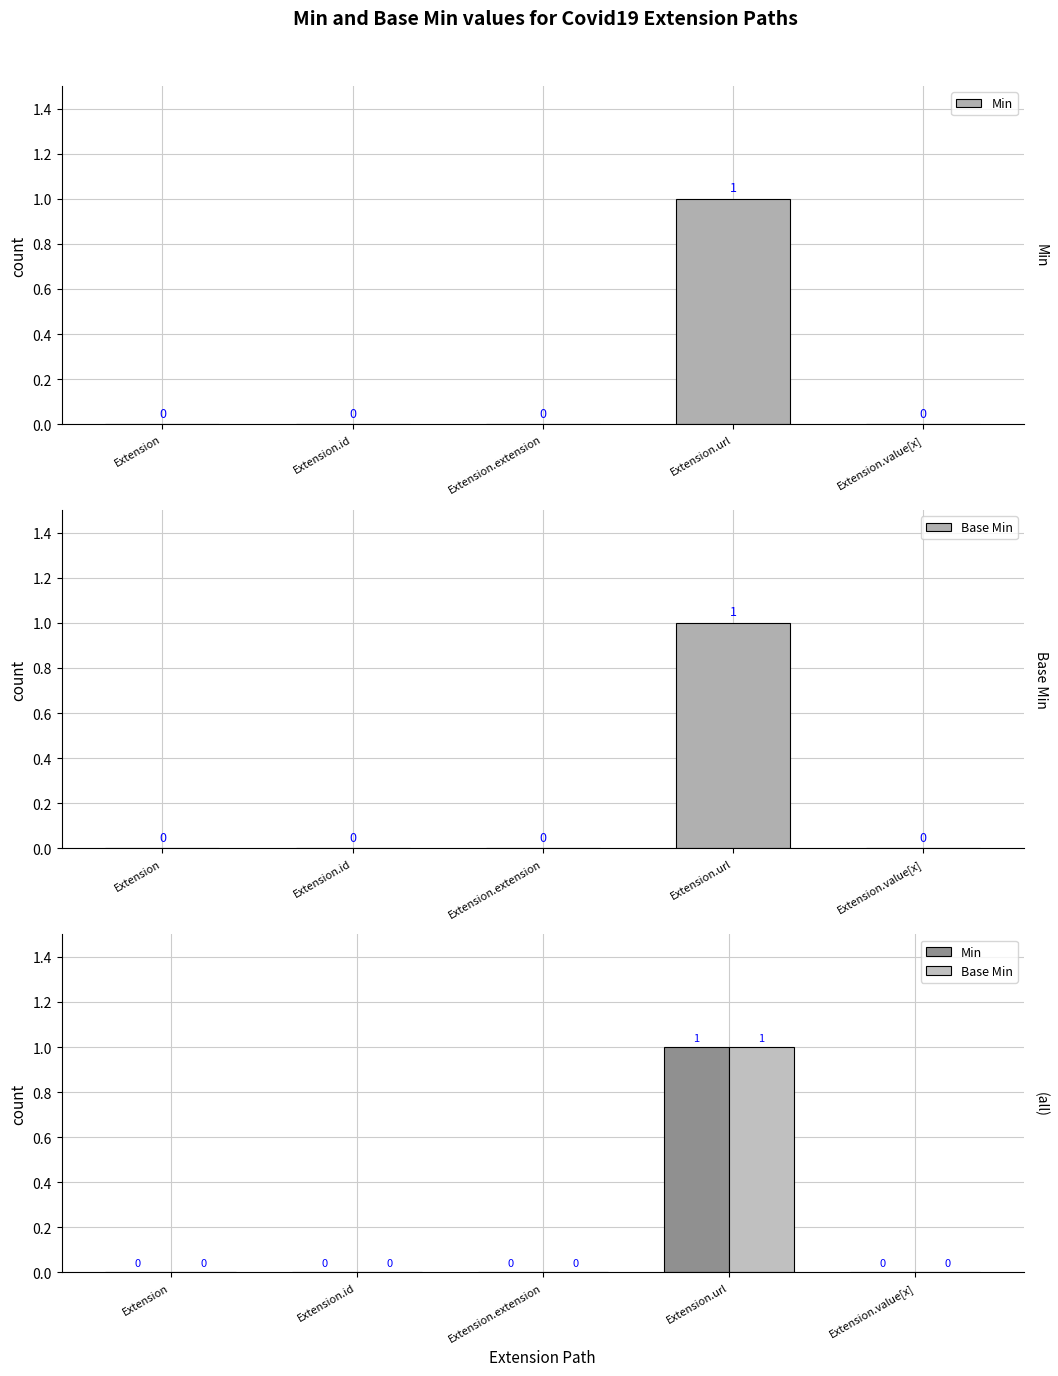

Between Extension.extension and Extension.url, which series saw the biggest shift?

Min